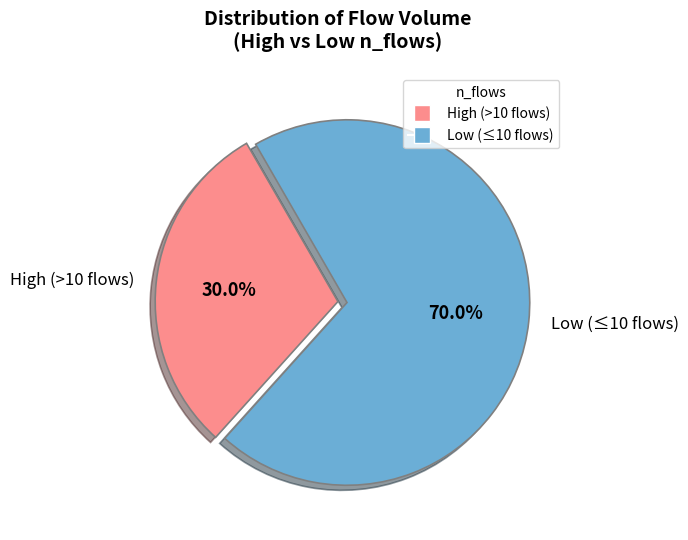

Does Low (≤10 flows) account for over 50% of the chart?

Yes